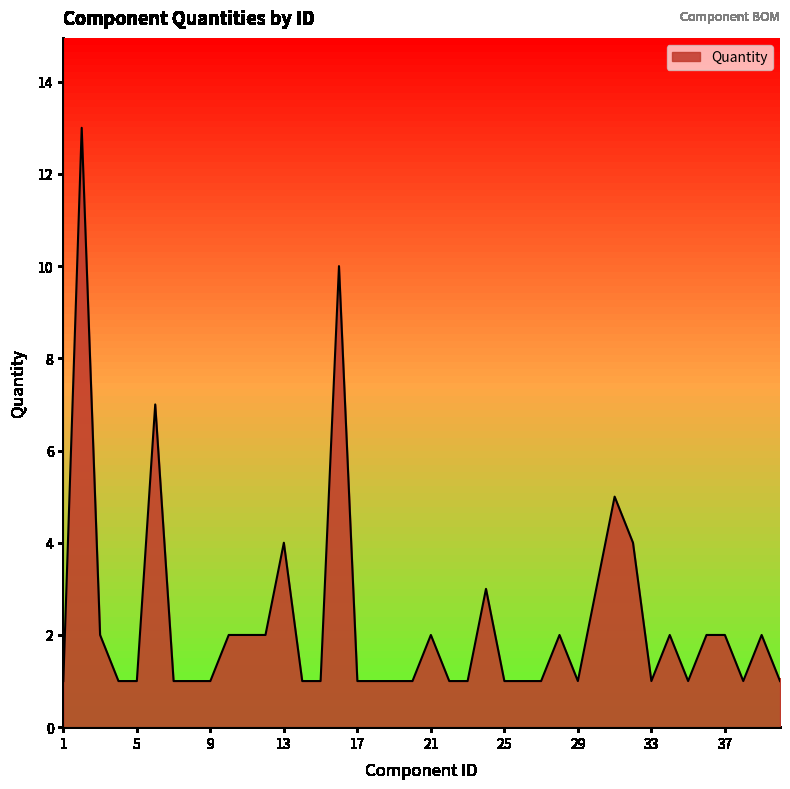

Reading left to right, what are all the values shown in this chart?

1	13	2	1	1	7	1	1	1	2	2	2	4	1	1	10	1	1	1	1	2	1	1	3	1	1	1	2	1	3	5	4	1	2	1	2	2	1	2	1